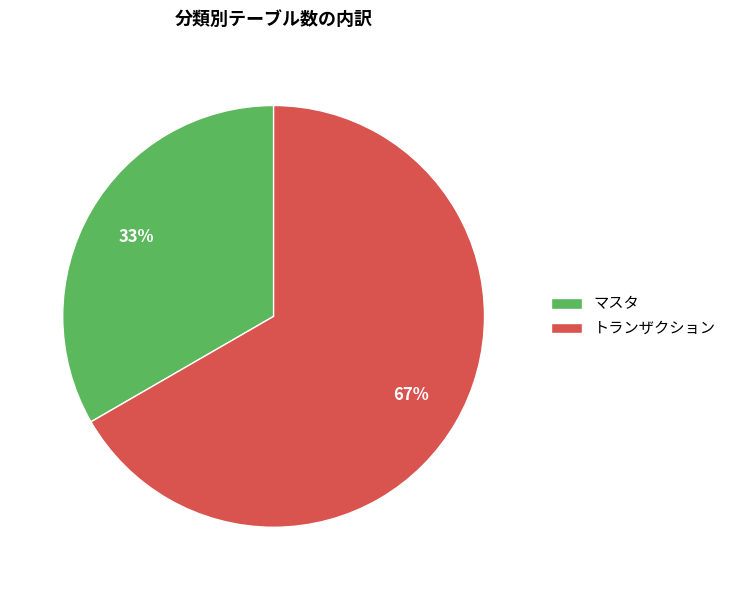

What is the smallest slice in the pie chart?

マスタ